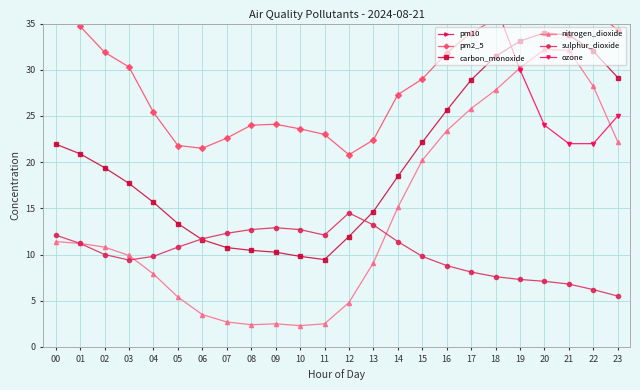

True or false: carbon_monoxide and nitrogen_dioxide cross at least once.

False